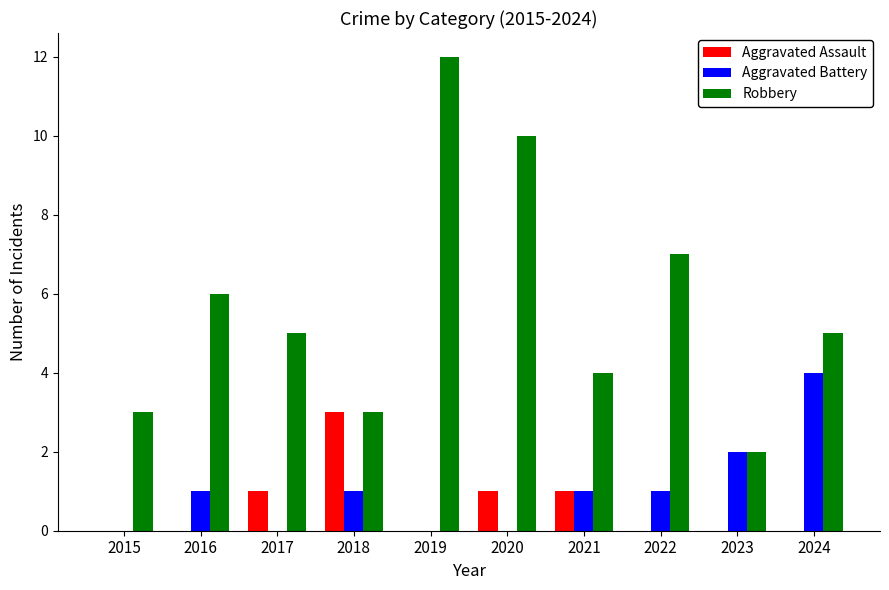

What are all the series names shown in the legend?

Aggravated Assault, Aggravated Battery, Robbery